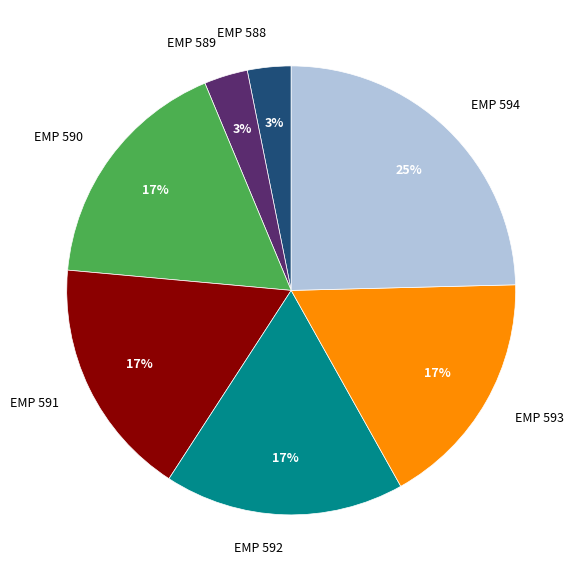

Count the number of slices in the pie.

7